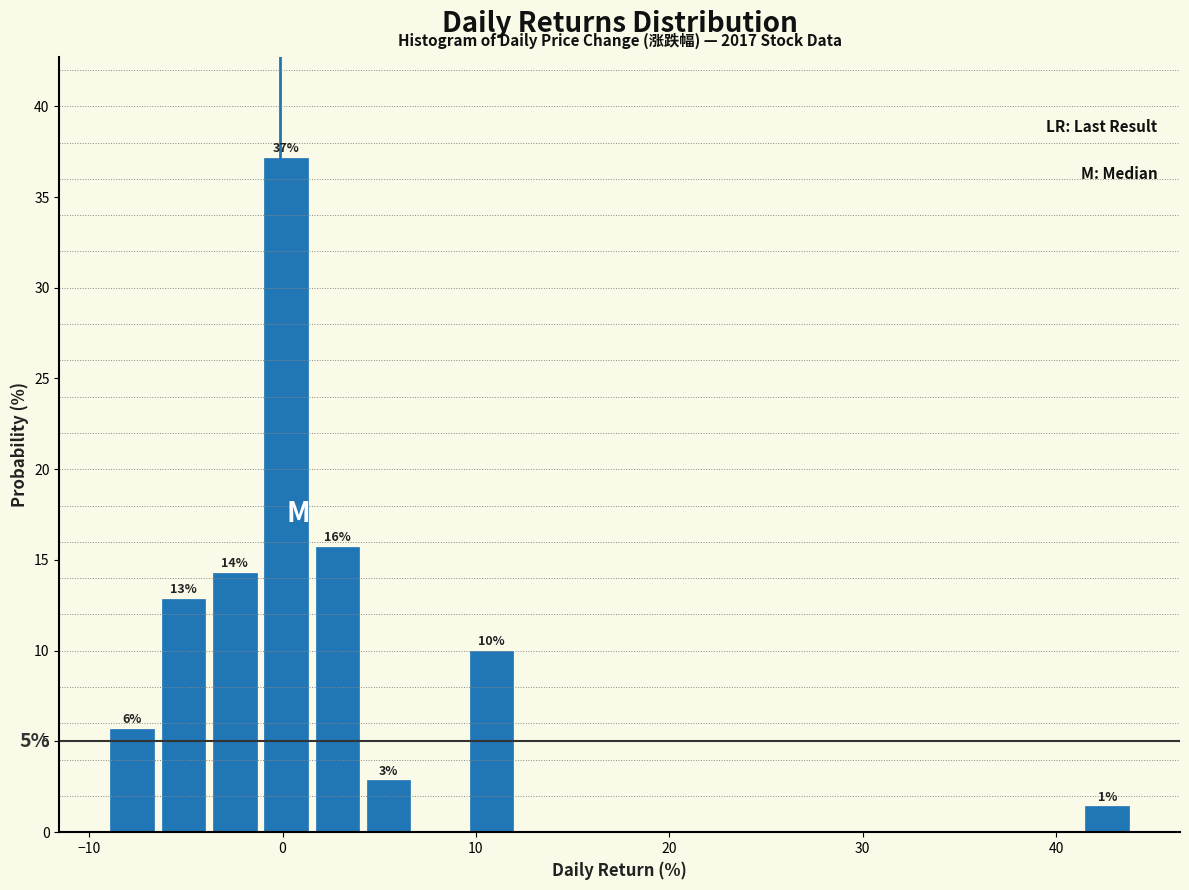

Read against the x-axis, roughly where is the centre of the tallest bar?

0